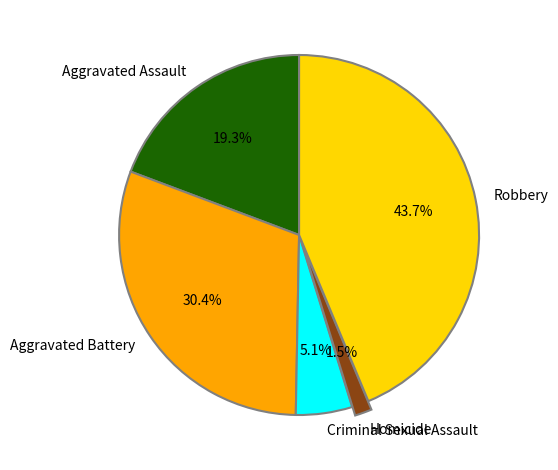

Is there a majority slice in this chart?

No